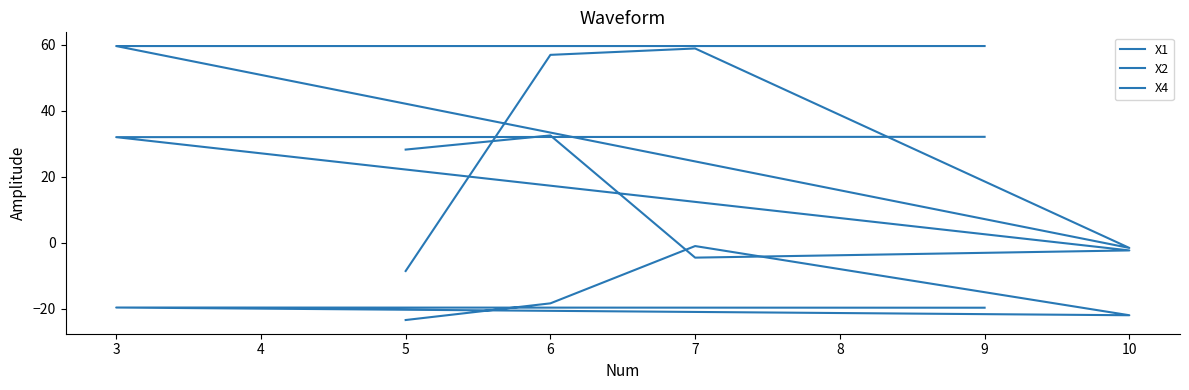

At which label does X1 first exceed -19?

6